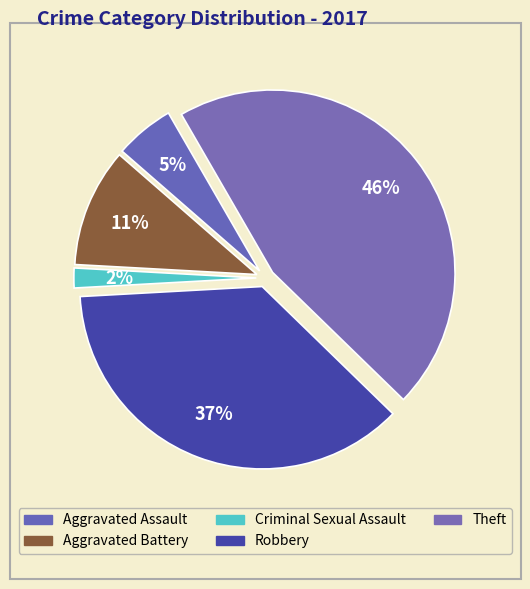

How many segments does this pie chart have?

5